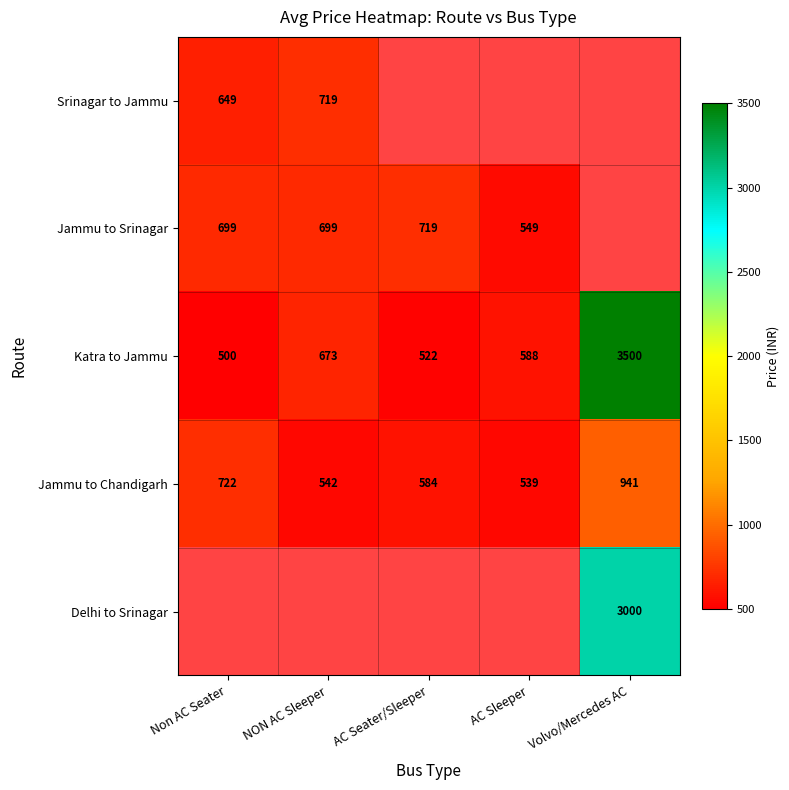

What is the average value of the Katra to Jammu series?

1157